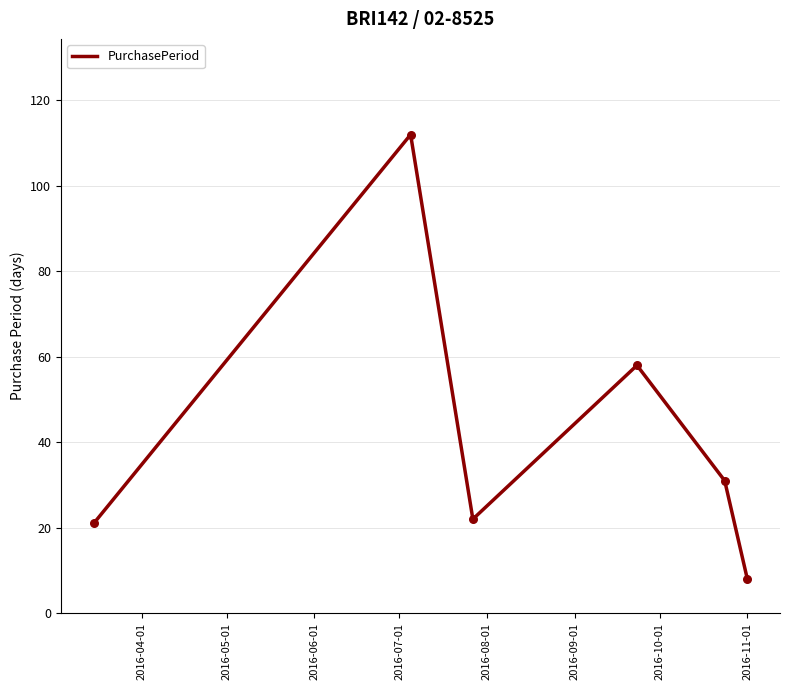

How many interior local valleys (lower than both neighbors) does the data have?

1